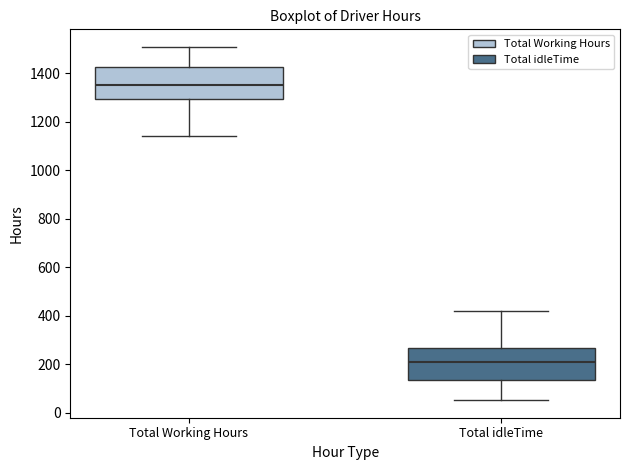

Which box has the highest median line?

Total Working Hours